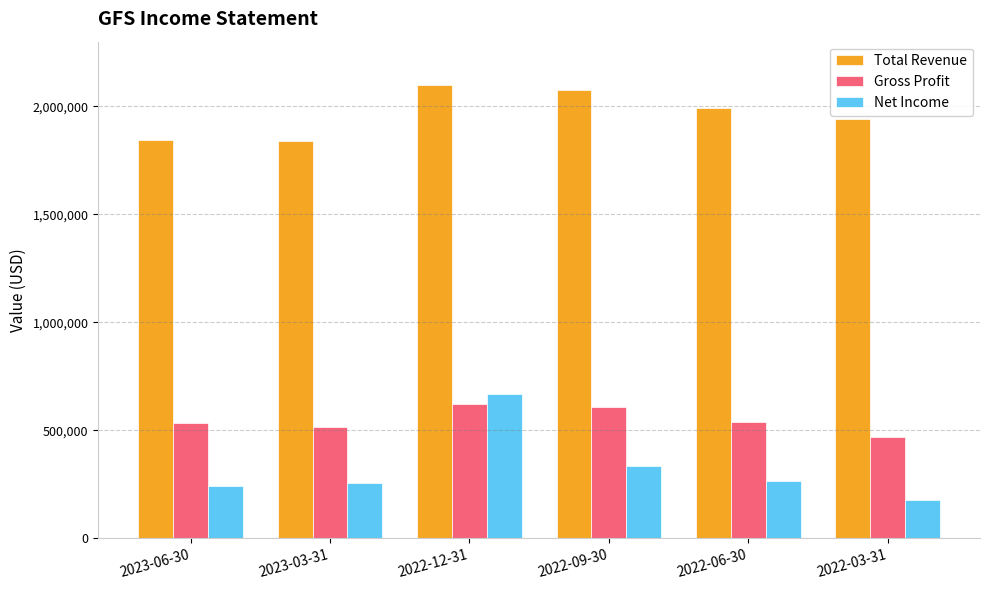

At which label does Net Income first exceed 264000?

2022-12-31